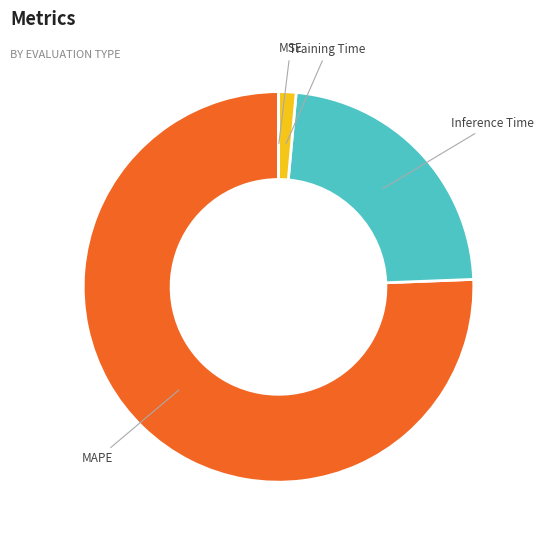

What is the largest slice in the pie chart?

MAPE